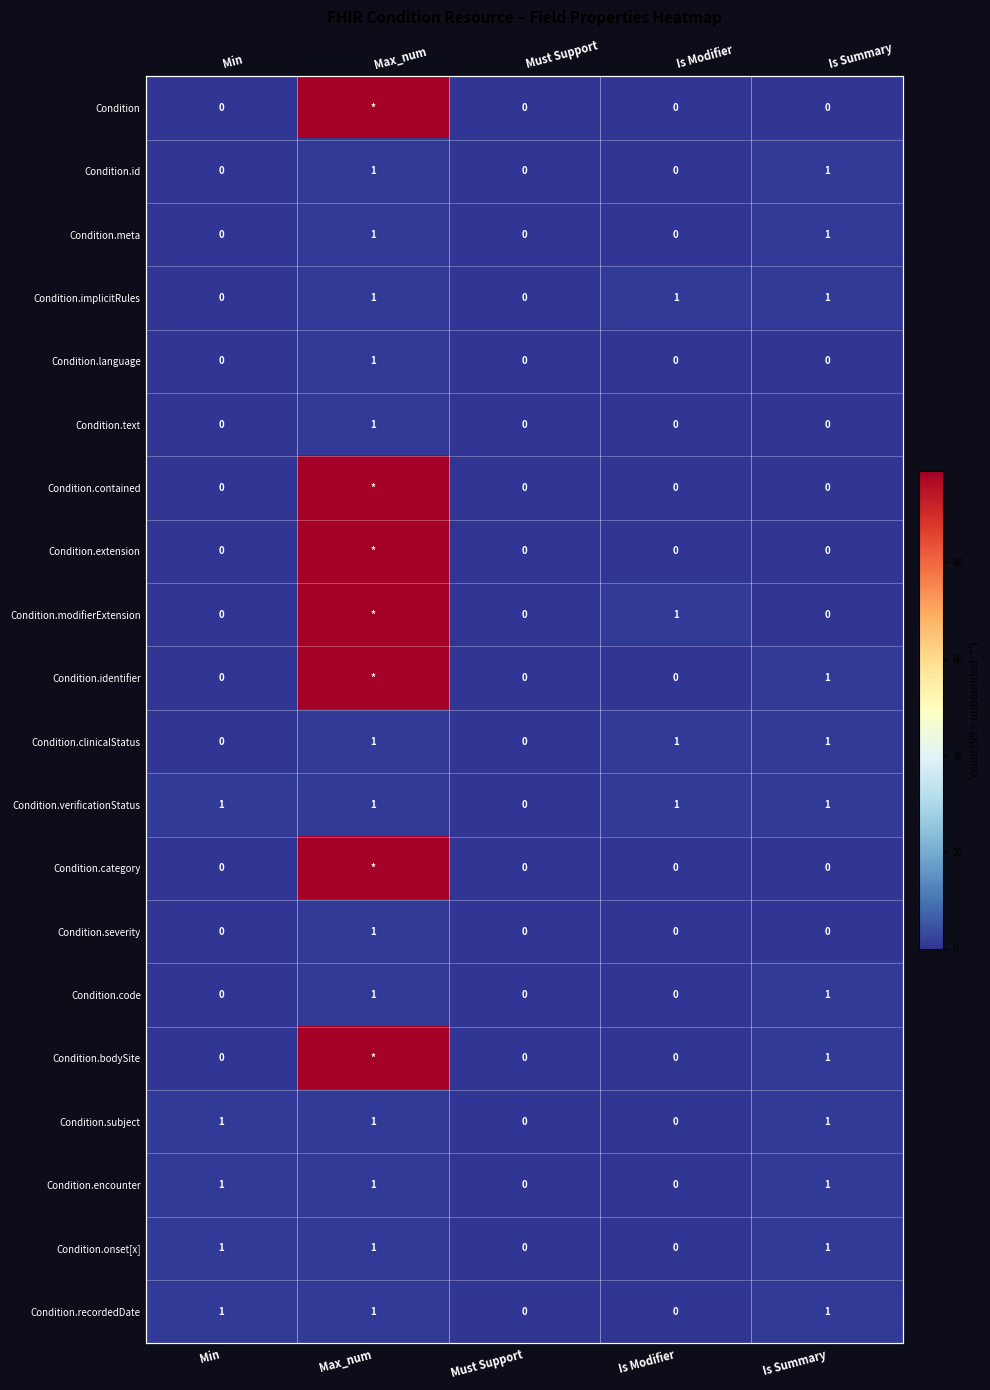

Rank the categories by Condition.contained value from highest to lowest.

Max_num, Min, Must Support, Is Modifier, Is Summary